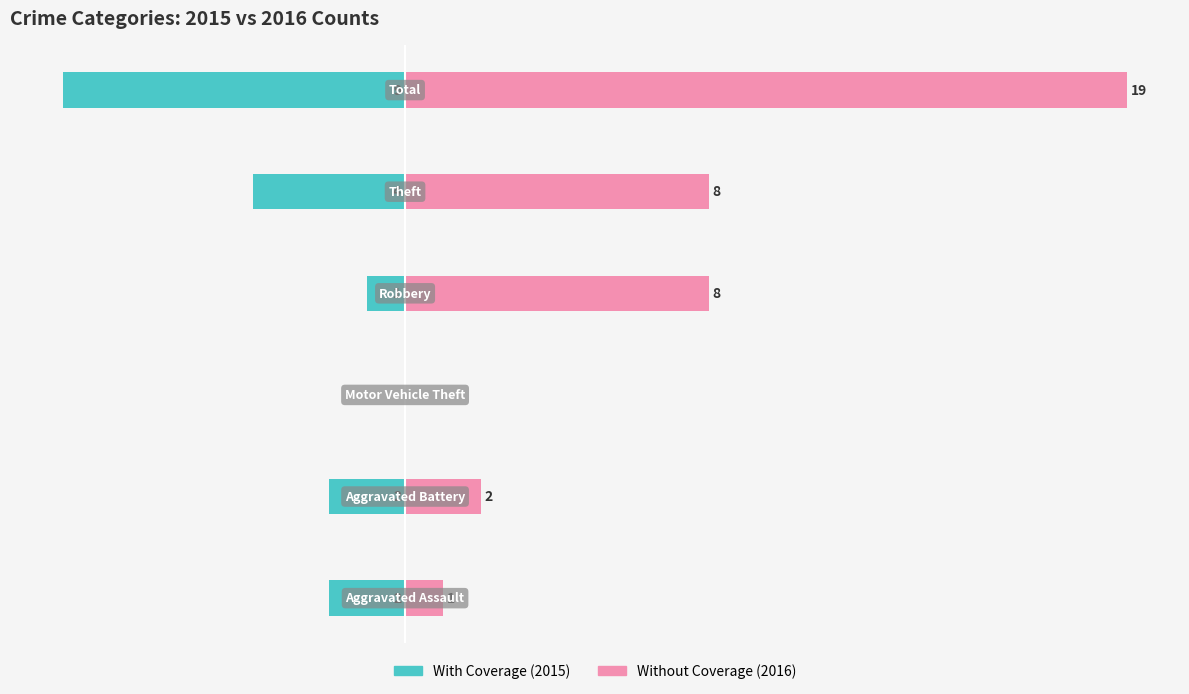

Is the value of Without Coverage at 5 greater than the value of With Coverage at 5?

Yes